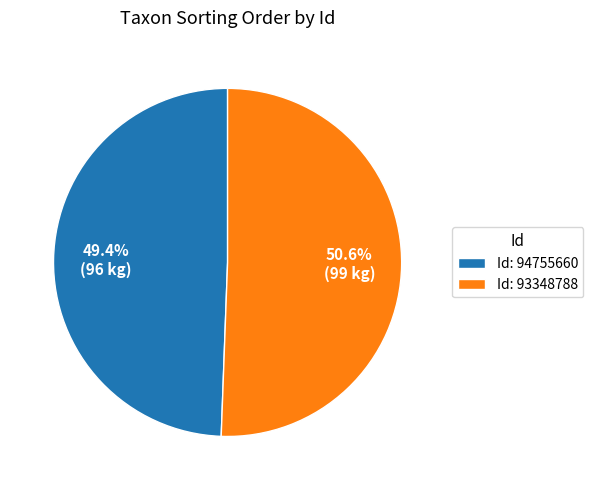

What is the total percentage of Id: 93348788 and Id: 94755660?

100.0%